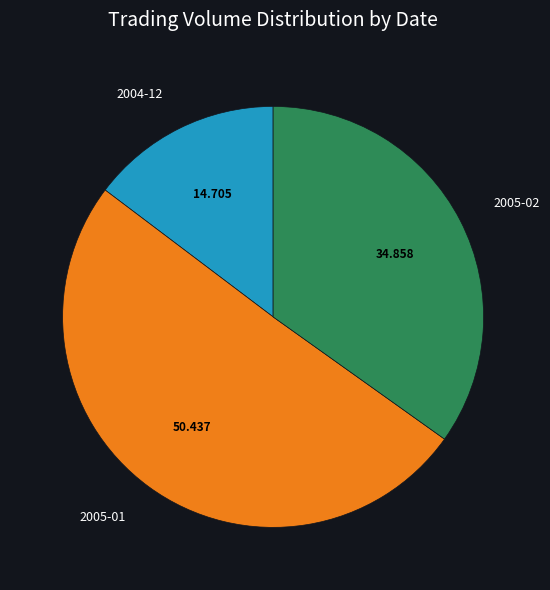

Does 2005-01 account for over 50% of the chart?

Yes